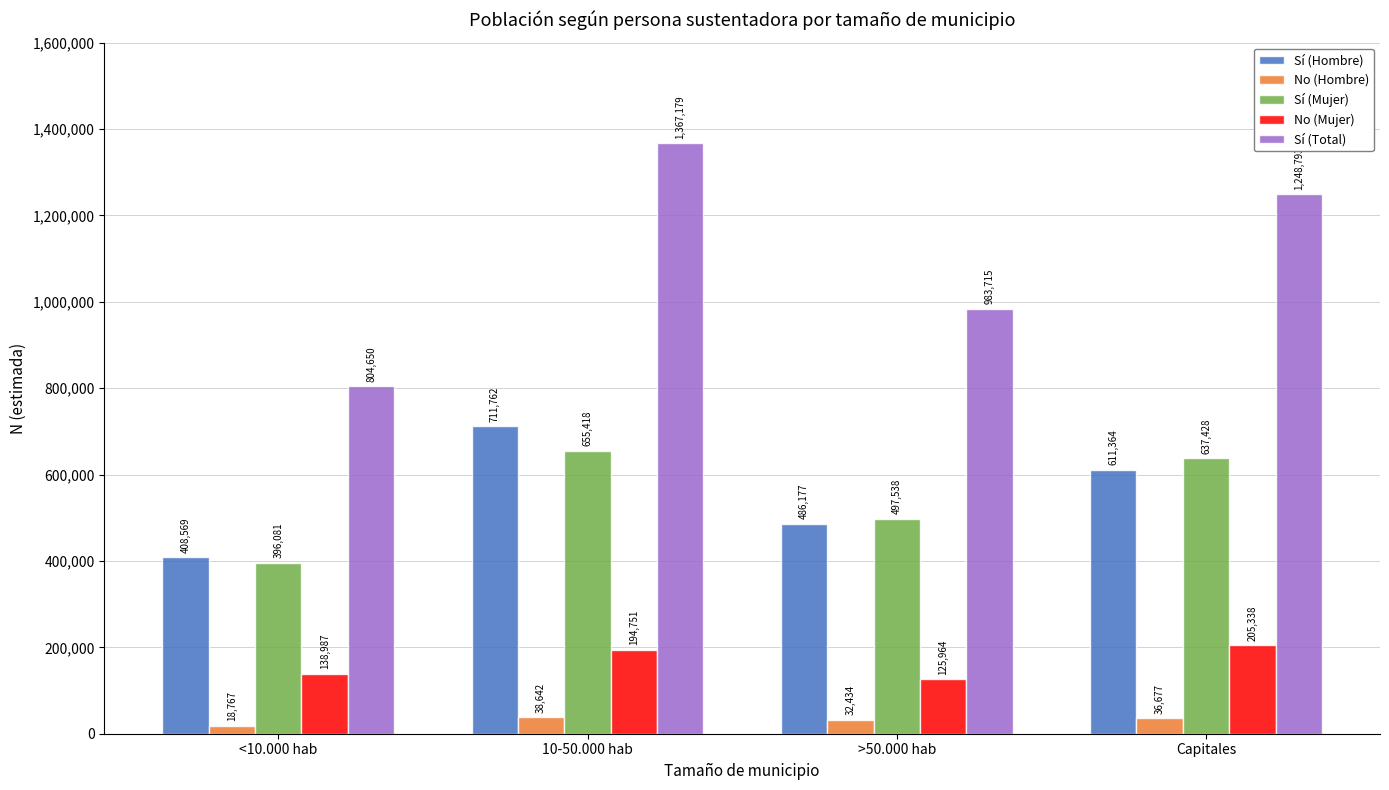

Where does the Sí (Mujer) series first go above 637428?

10-50.000 hab